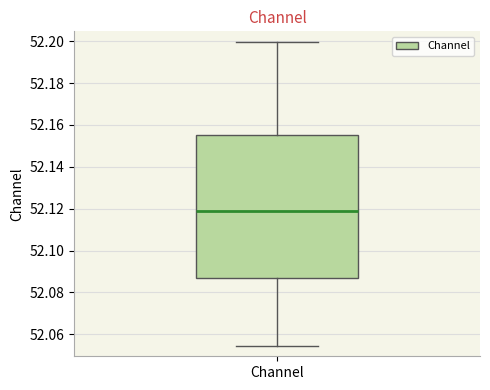

Transcribe this box plot: give where the median line is, the range the box spans, and where the two whiskers end, as read against the y-axis. The values are not printed on the chart, so give them approximately, as read against the axis.

median 52.120, box 52.086 to 52.156, whiskers 52.054 to 52.200